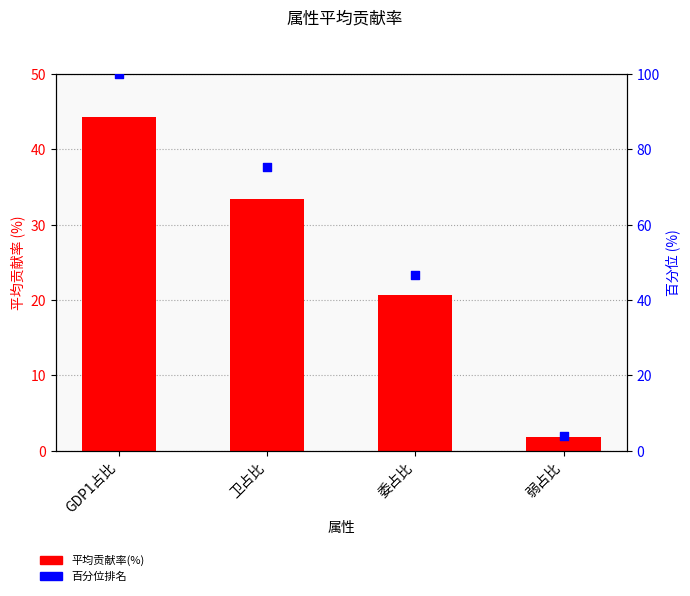

What are all the series names shown in the legend?

平均贡献率(%), 百分位排名